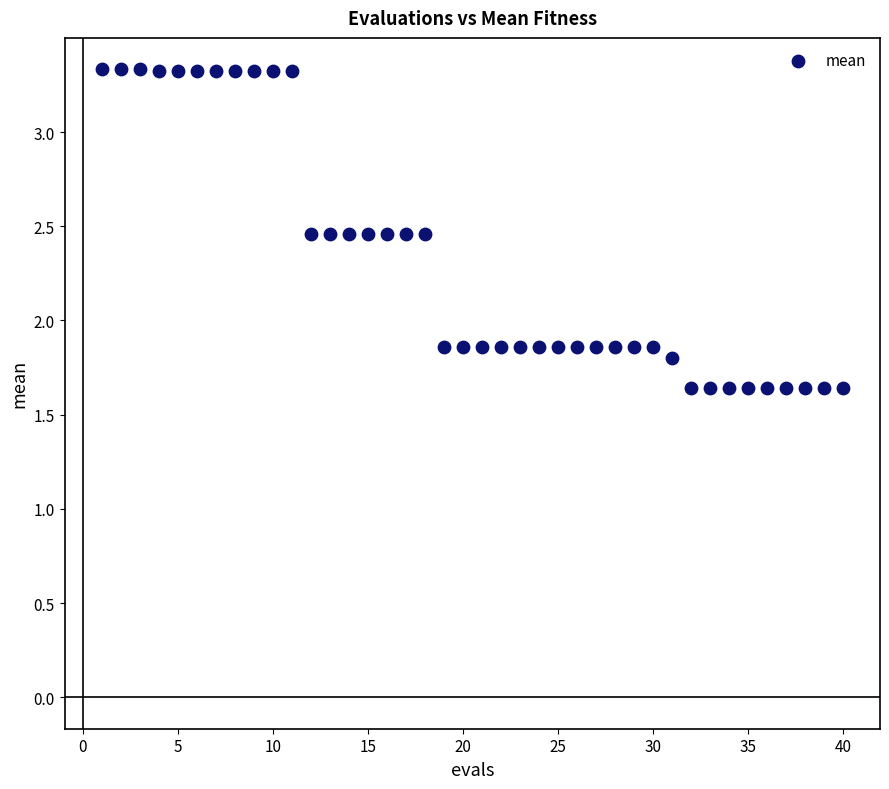

What is the range of X values (max minus min)?

39.0